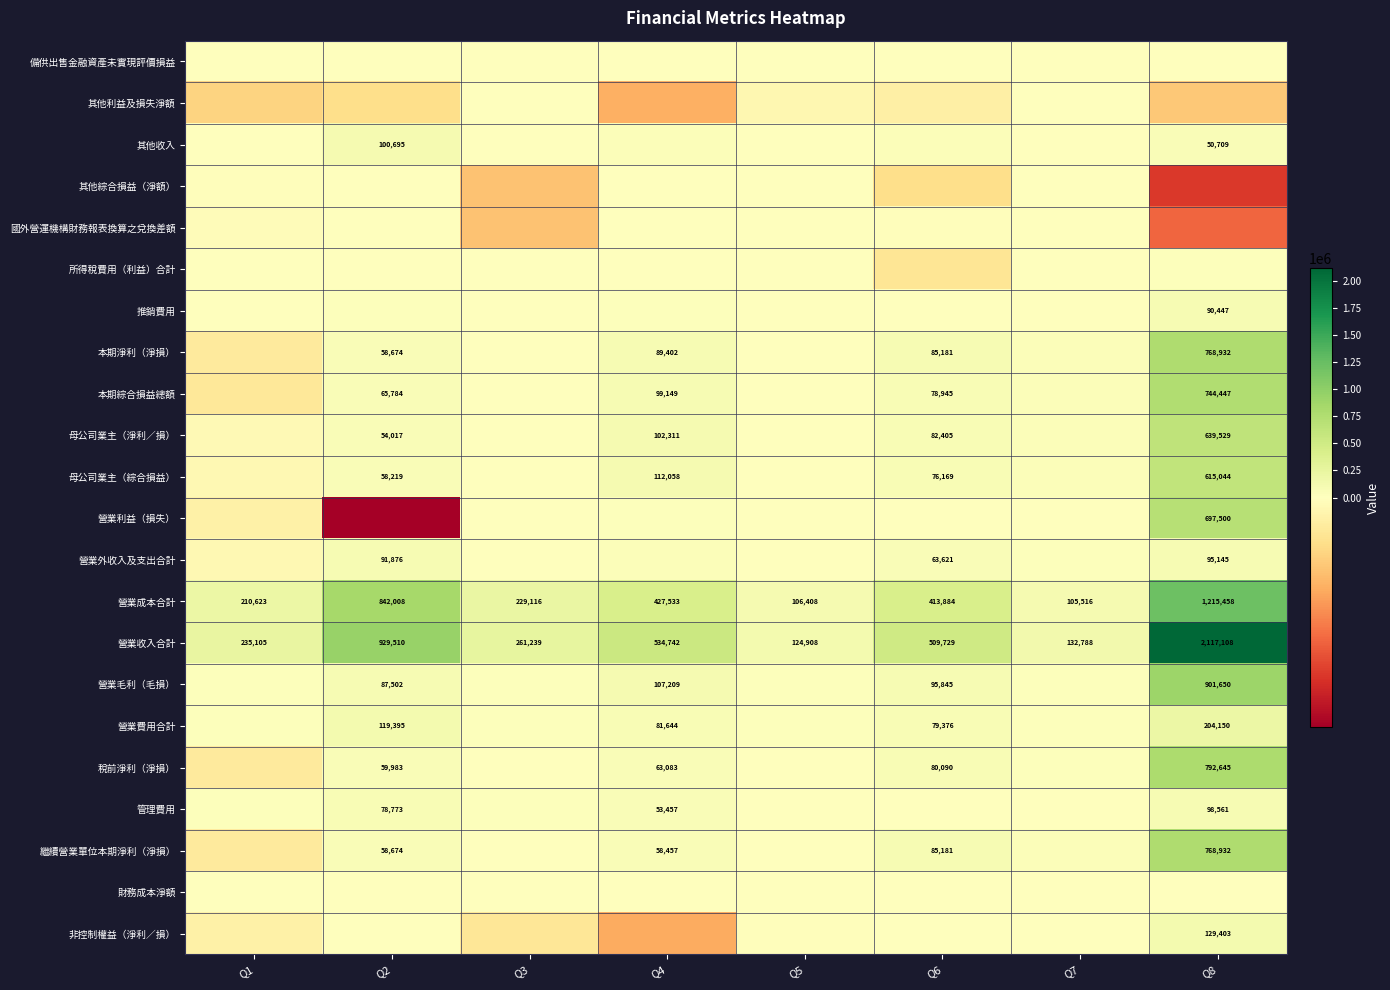

Is it true that 稅前淨利（淨損） equals 59983 at Q2?

True